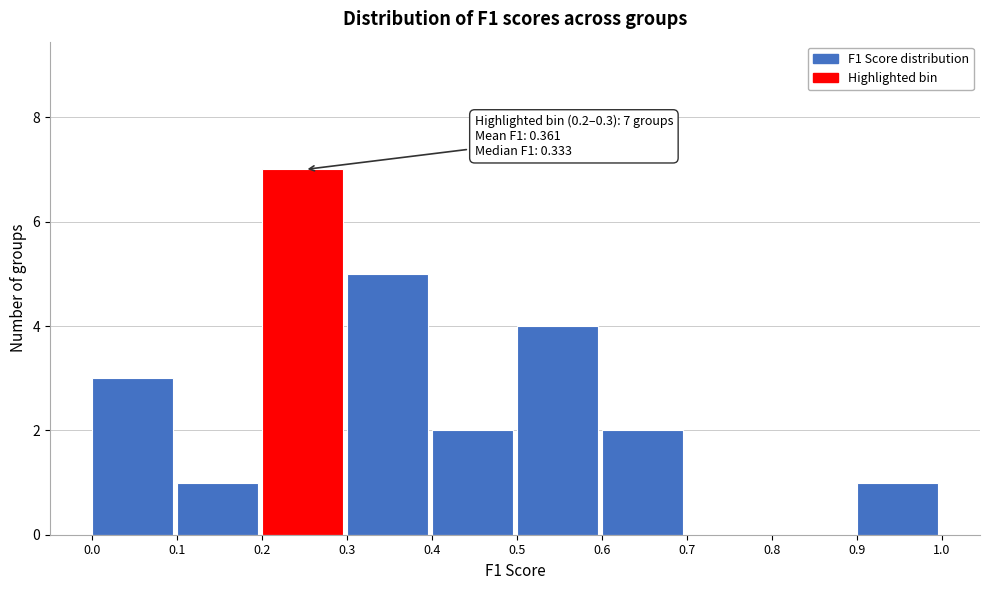

Which range on the x-axis has the tallest bar?

0.2 to 0.3